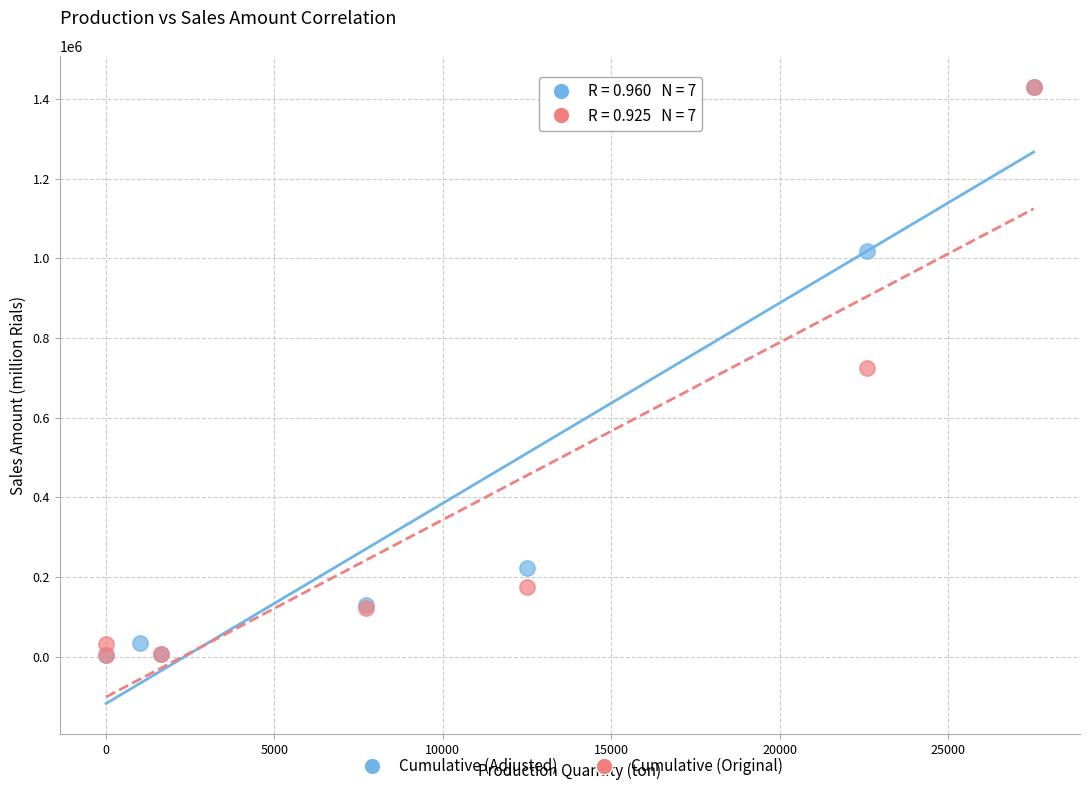

What are all the series names shown in the legend?

Cumulative (Adjusted), Cumulative (Original)